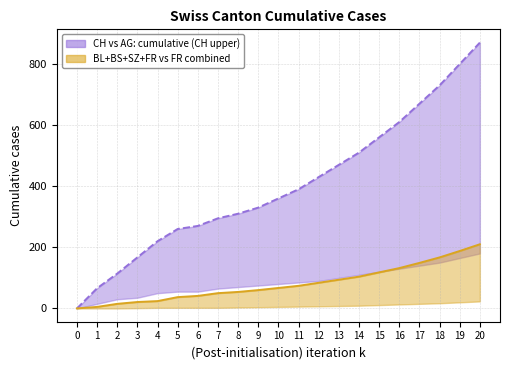

How many positive values does the BL+BS+SZ+FR combined series have?

20